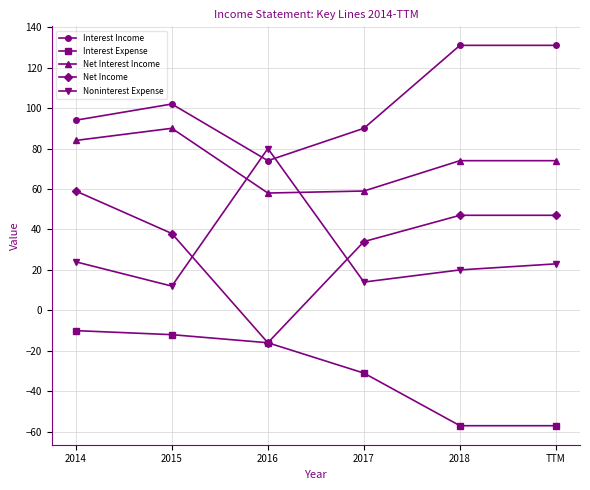

Which series has the widest spread of values?

Net Income